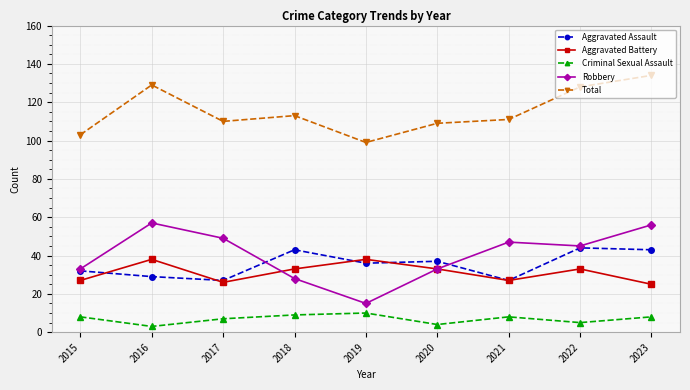

True or false: Aggravated Assault has more than 0 interior local peaks.

True